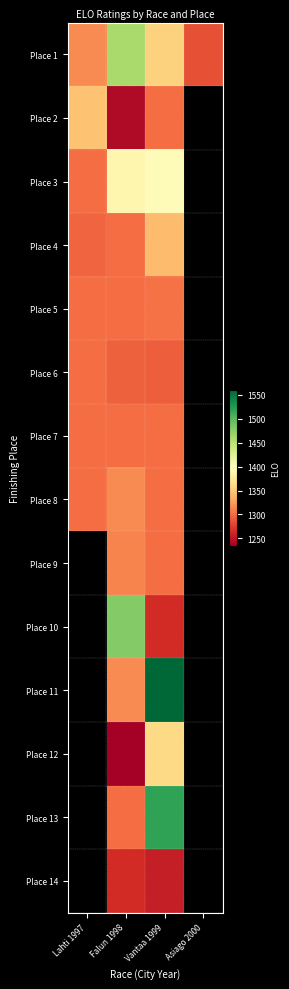

Is it true that Place 1 equals 1315.2 at Lahti 1997?

True